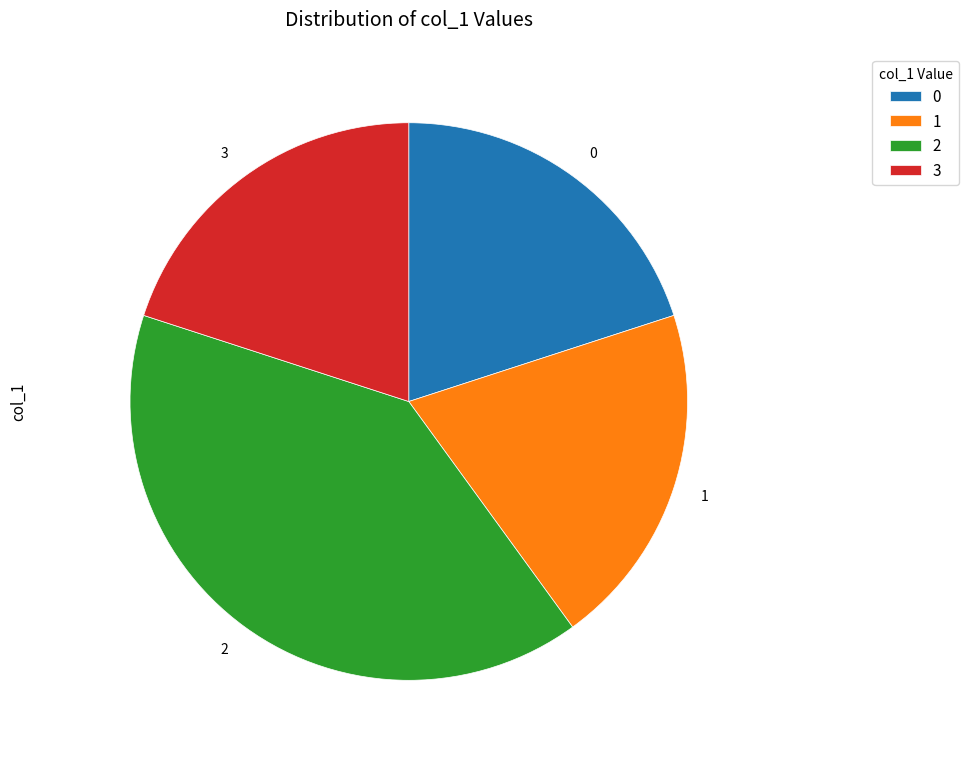

Count the number of slices in the pie.

4